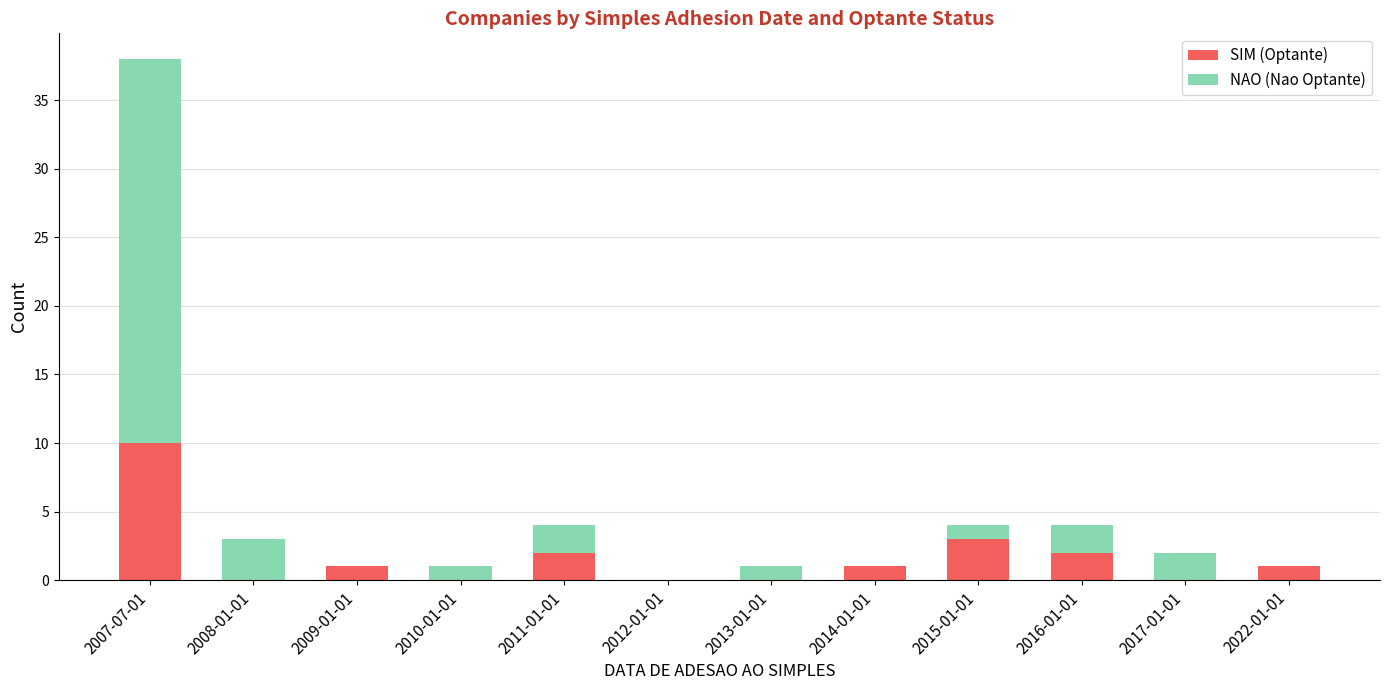

Which category has the highest value in the SIM (Optante) series?

2007-07-01